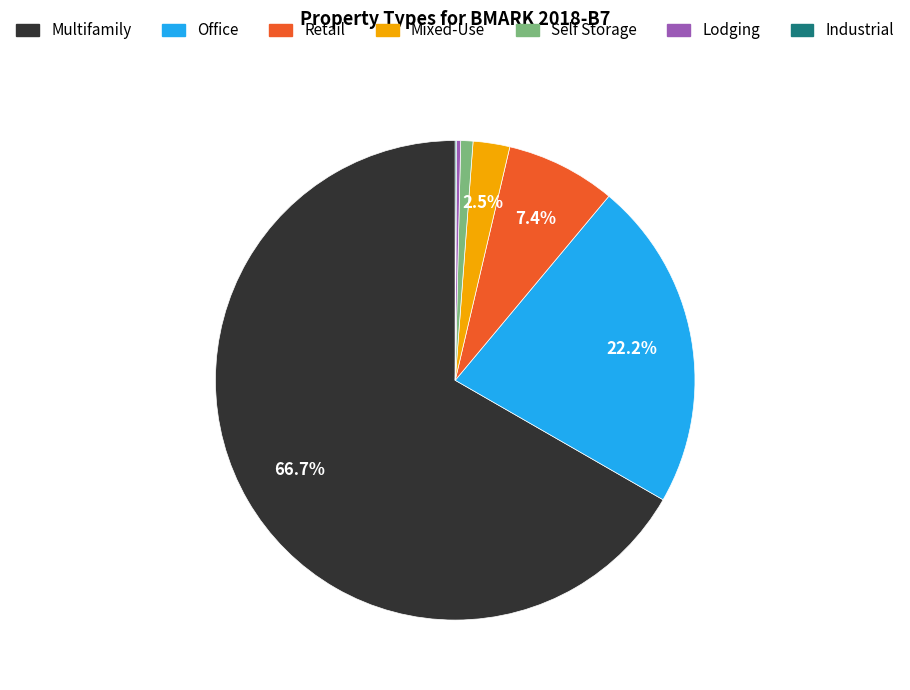

Combined, do Self Storage and Mixed-Use account for over 50%?

No